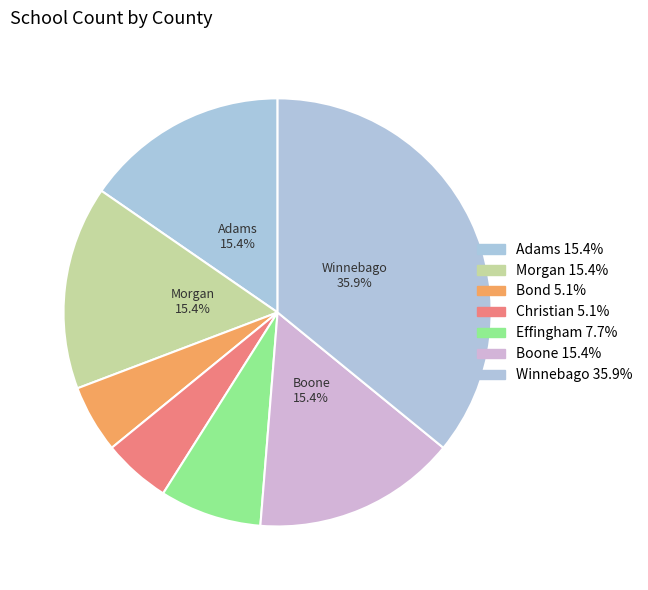

Count the number of slices in the pie.

7